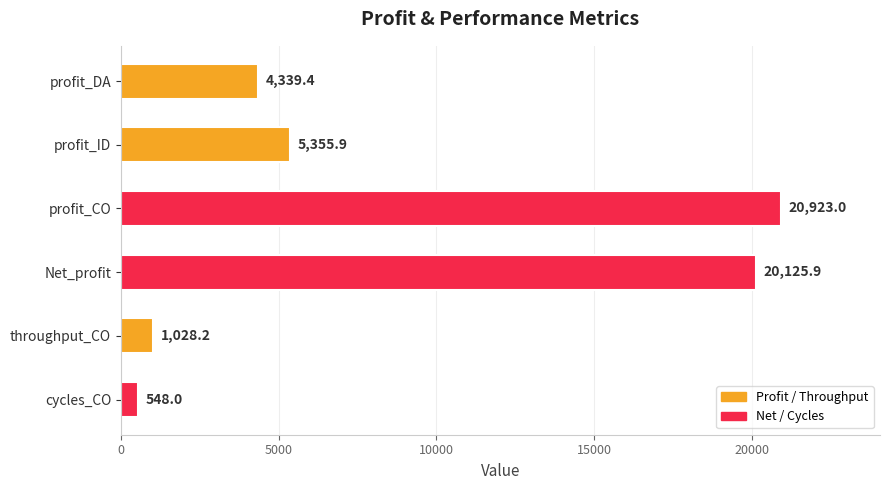

Approximately how many times larger is the value at profit_CO compared to Net_profit?

1.0